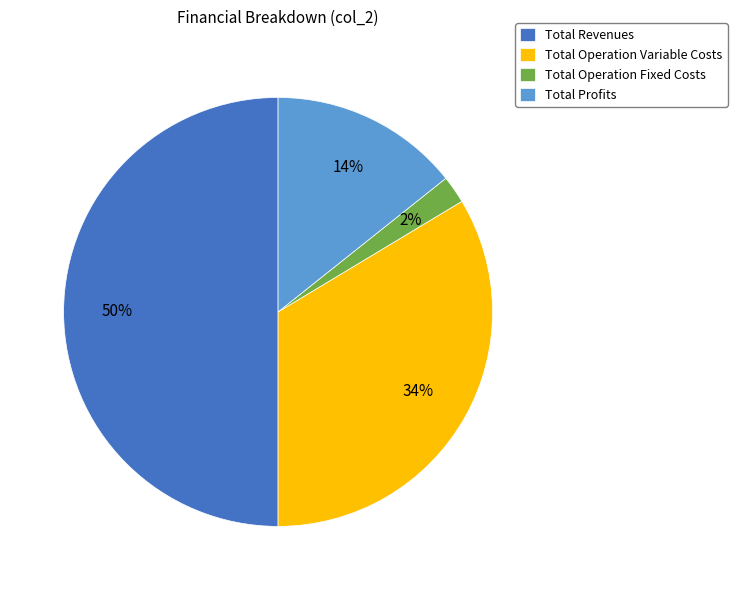

What percentage is the Total Operation Fixed Costs slice, to the nearest percent?

2%